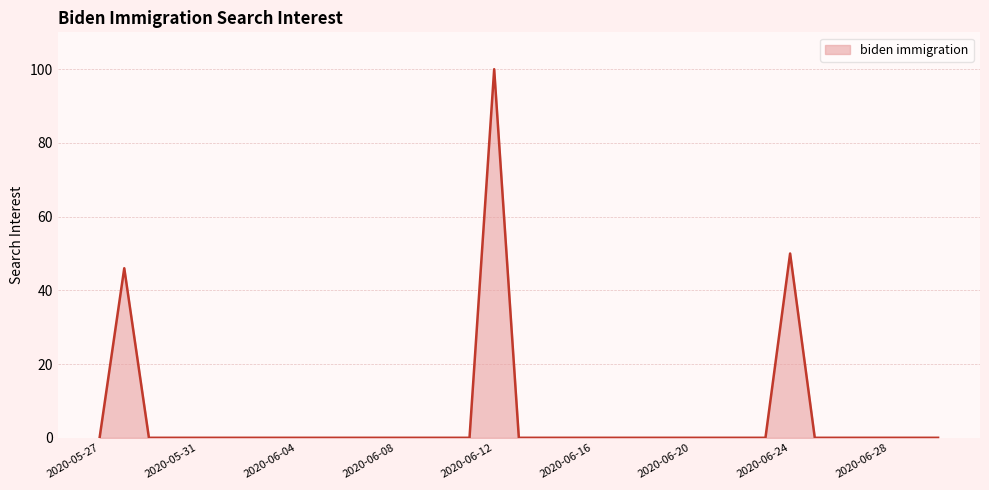

What is the greatest value displayed?

100